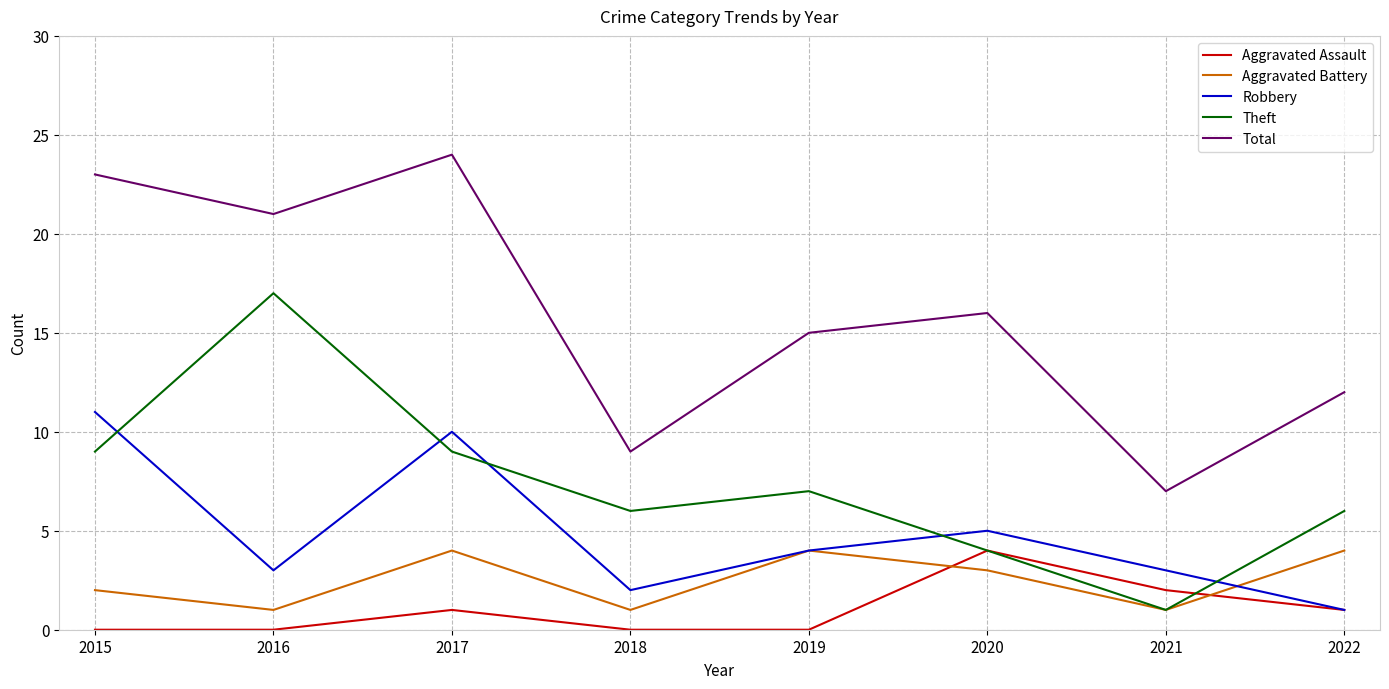

At how many categories does at least one series exceed 8?

7